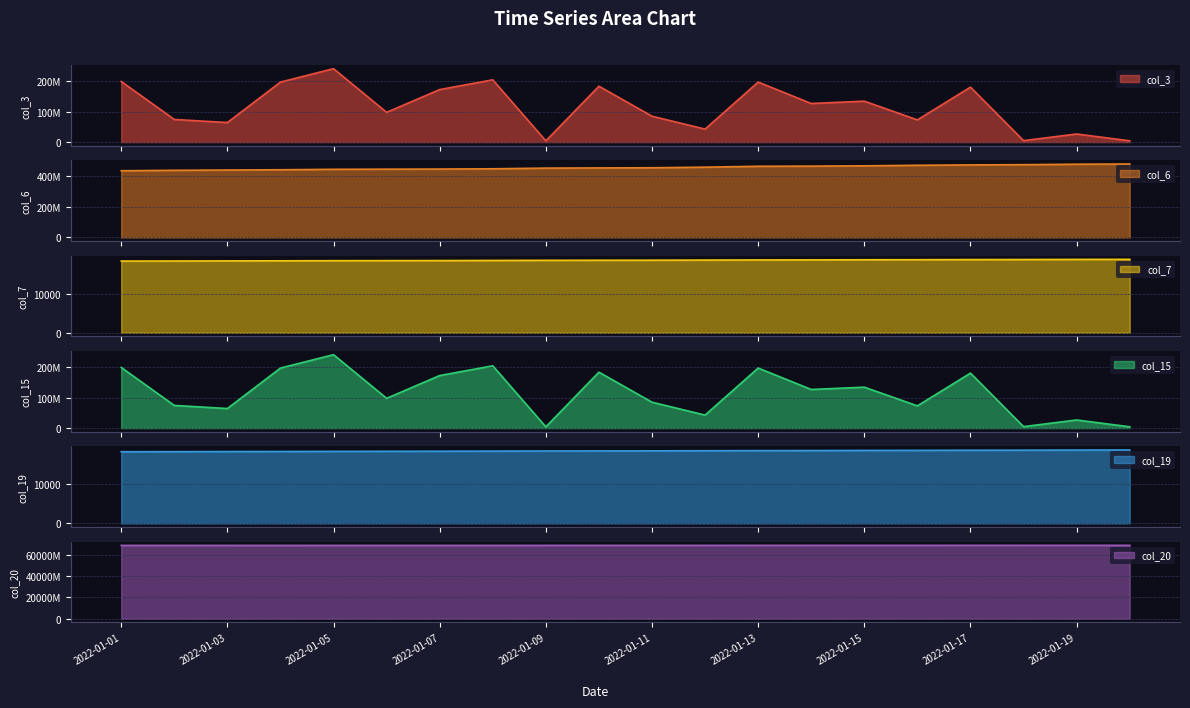

At which label is col_20 closest to 68953355492?

2022-01-11